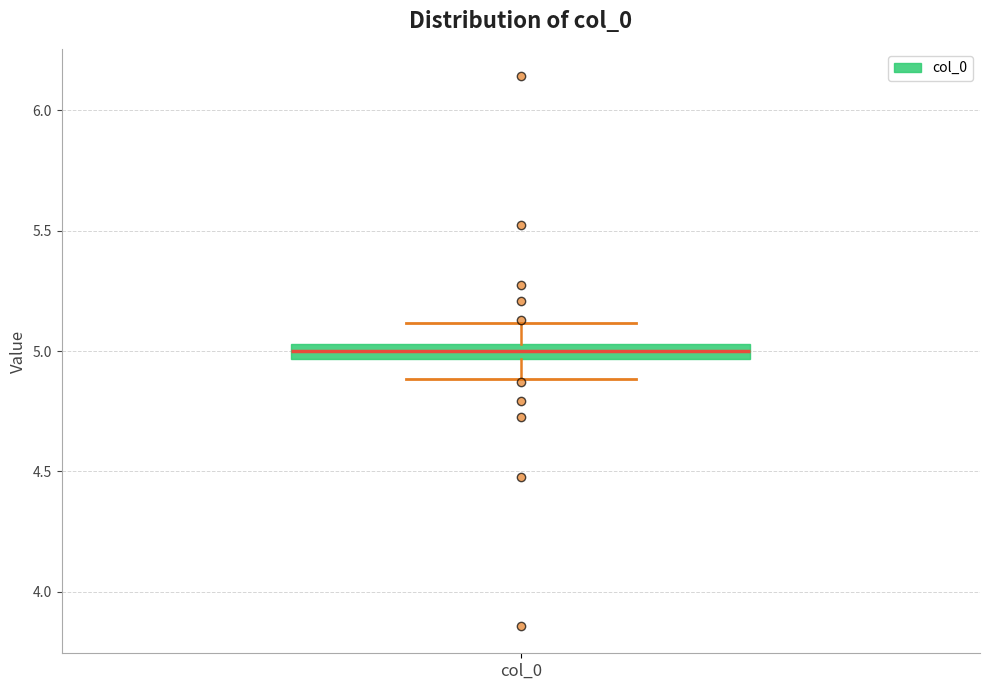

Where does the median line of the box for col_0 sit on the y-axis? The values are not printed on the chart, so give them approximately, as read against the axis.

5.00